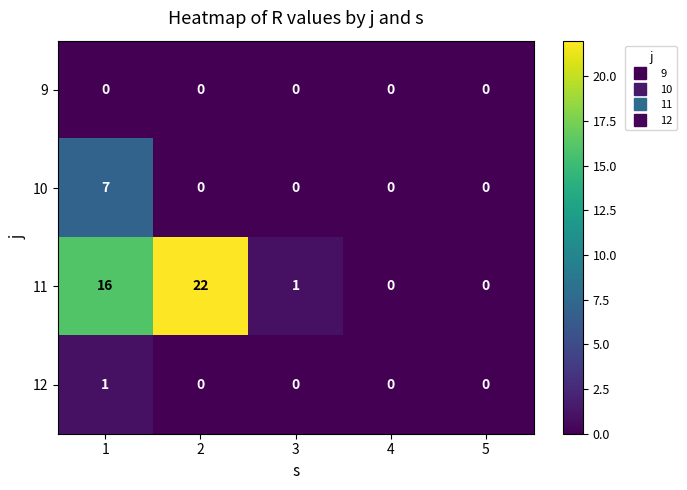

Count the number of categories in the chart.

5